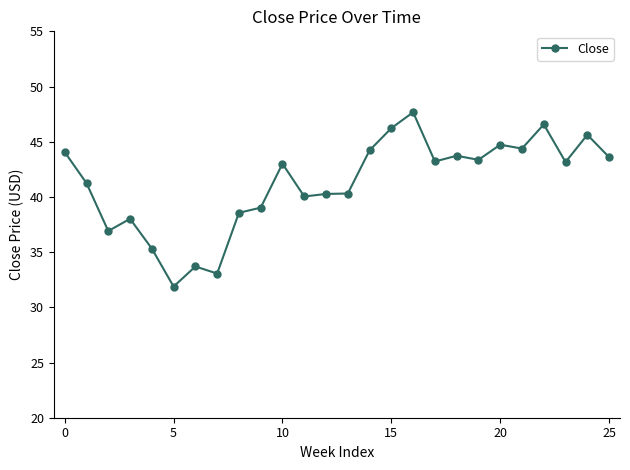

What is the value of the 5th point from the left?

35.3